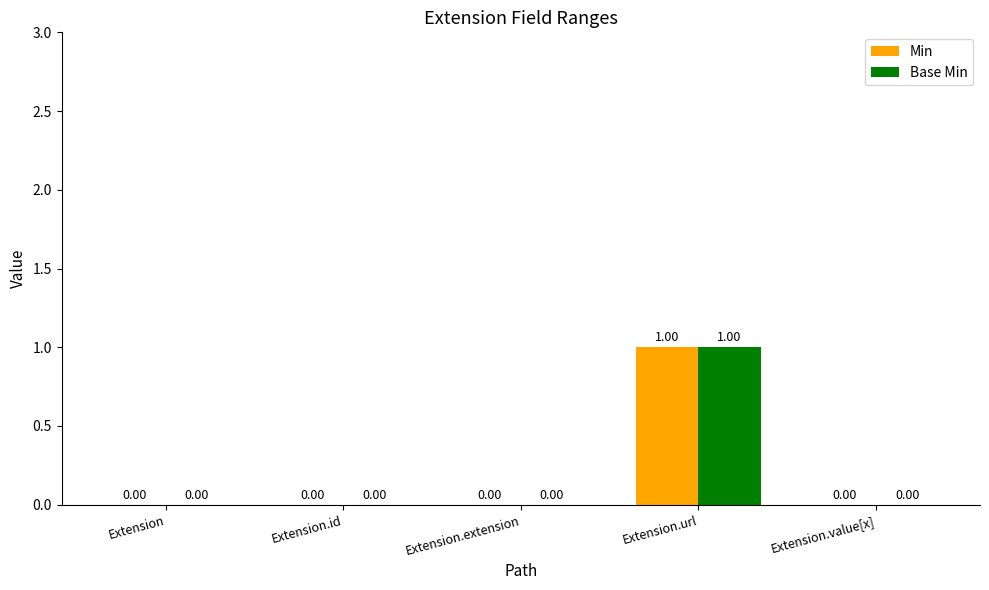

Which label corresponds to the largest value in the chart?

Extension.url